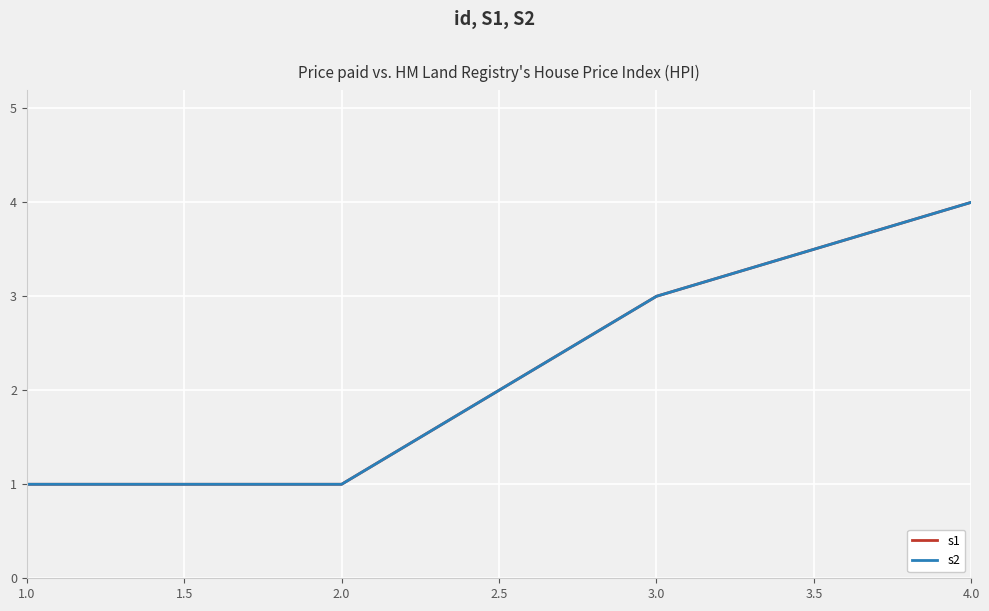

Is this an area chart (filled region under the line)?

No